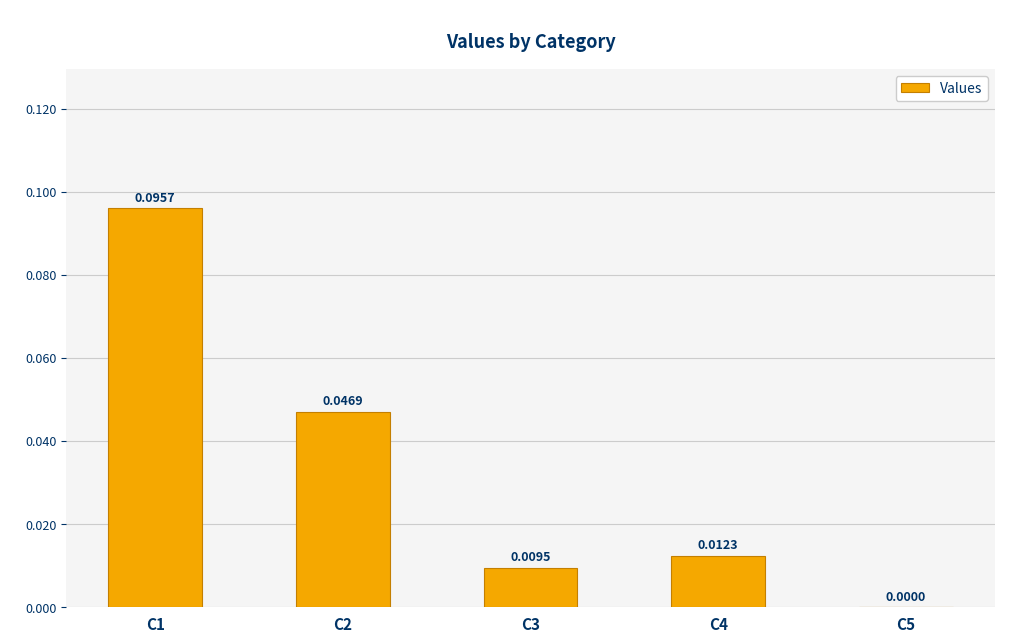

Between C3 and C1, which is larger?

C1